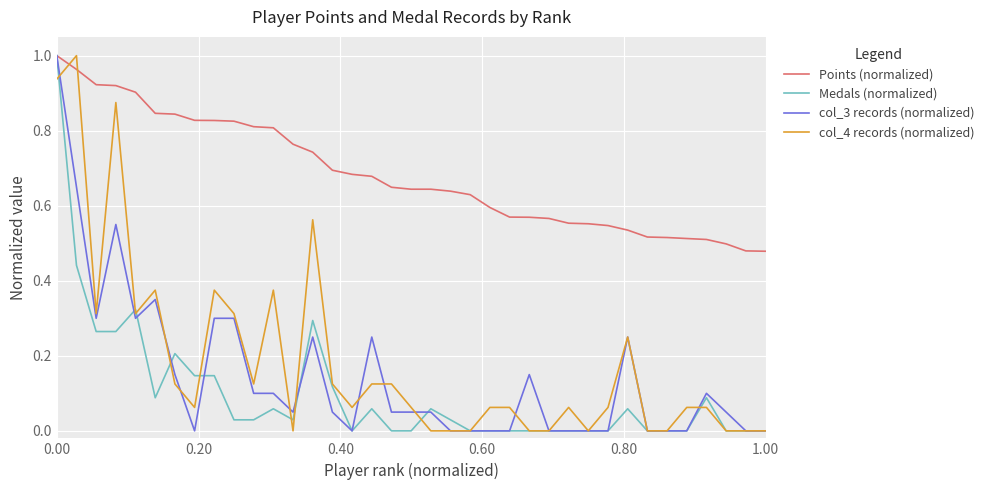

What is the sum of all Medals (normalized) values?

3.7